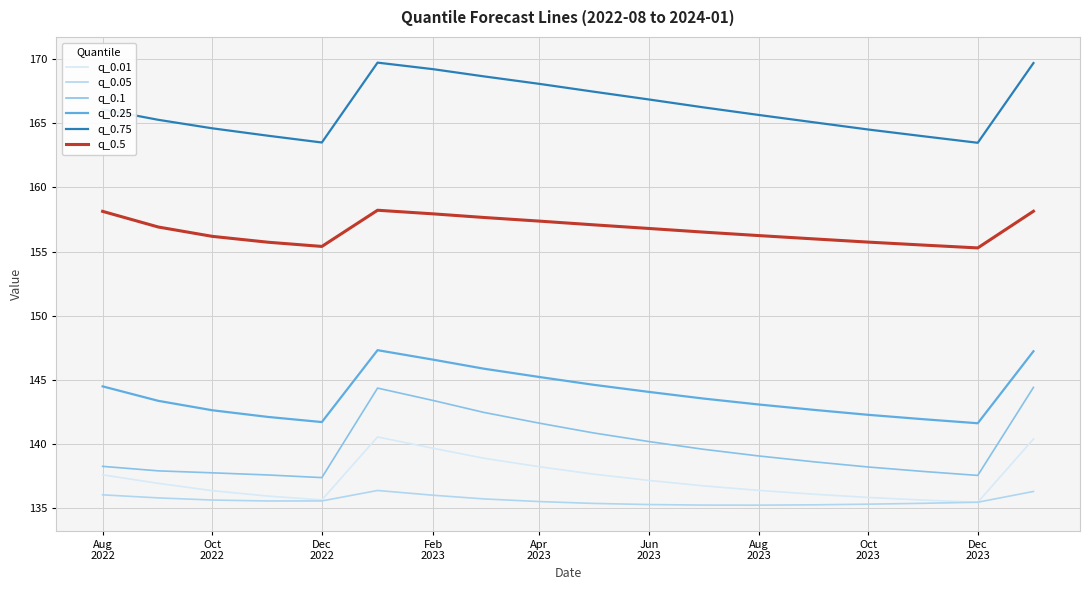

True or false: q_0.75 and q_0.5 intersect in this chart.

False